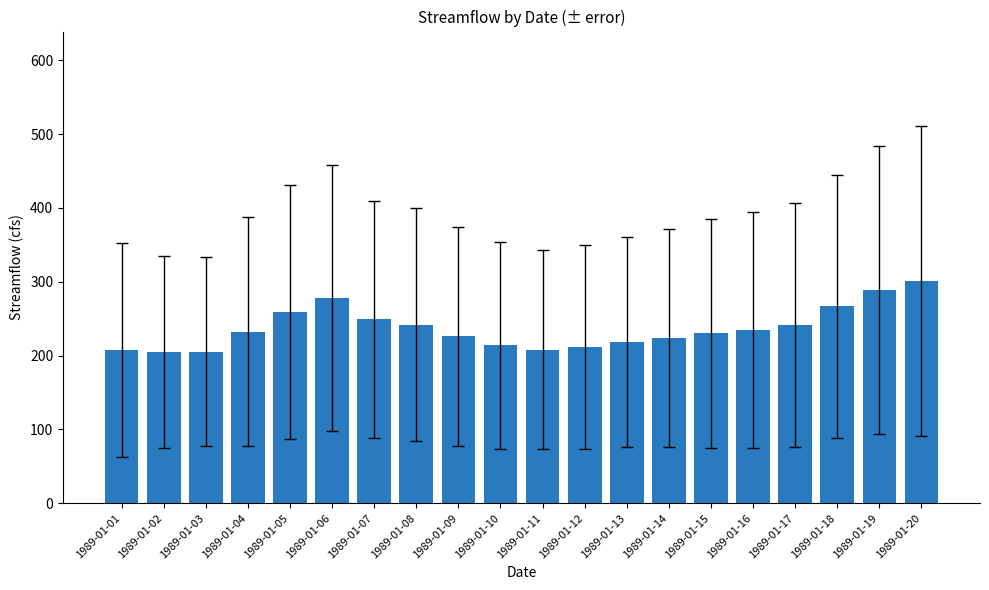

Which label corresponds to the largest value in the chart?

1989-01-20